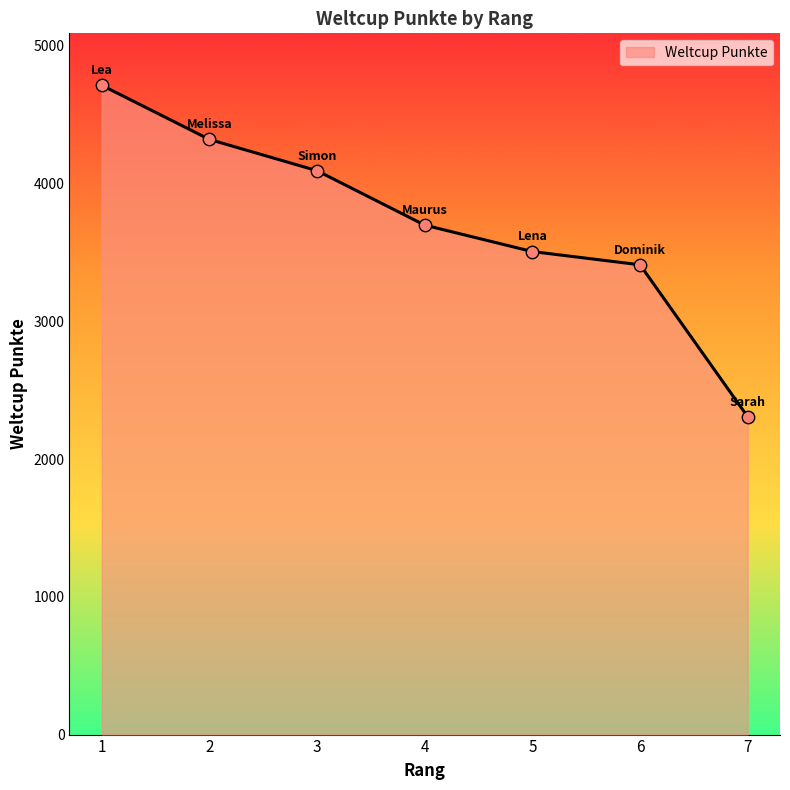

Approximately how many times larger is the value at 7 compared to 3?

0.6